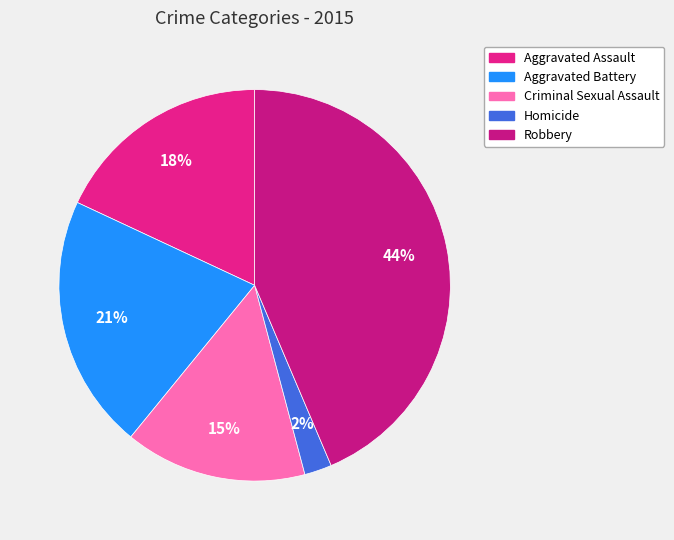

Is there a majority slice in this chart?

No